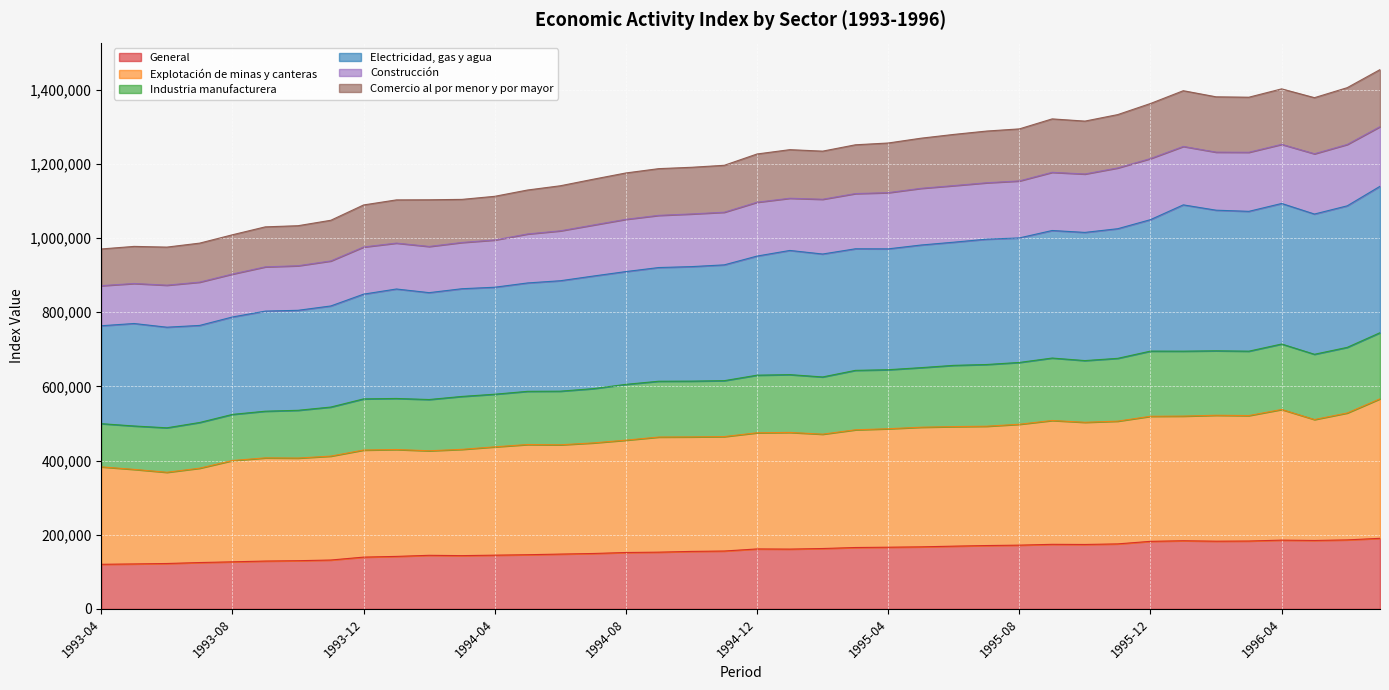

Where is the first local minimum for General?

1994-03